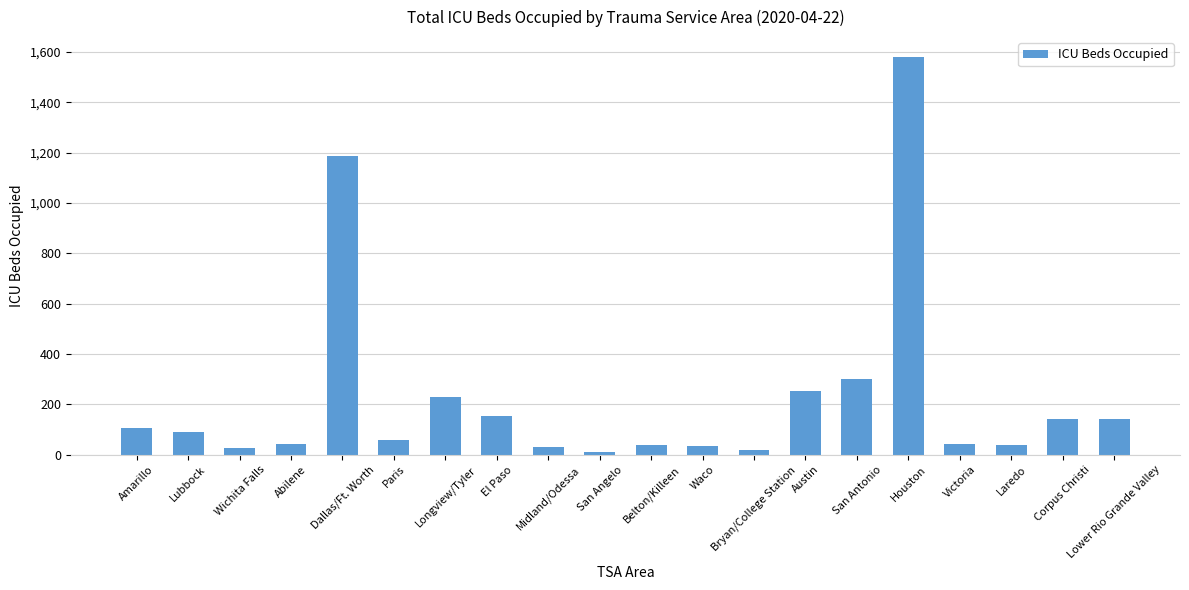

What is the difference between the values at San Angelo and Abilene?

30